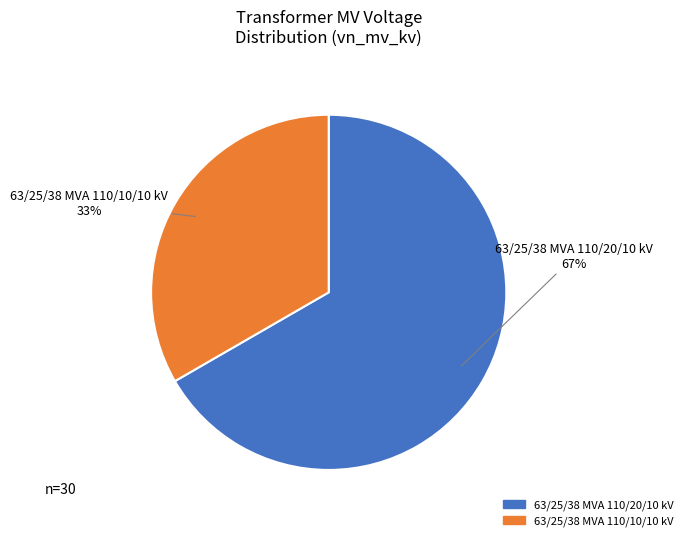

Does 63/25/38 MVA 110/10/10 kV account for over 50% of the chart?

No